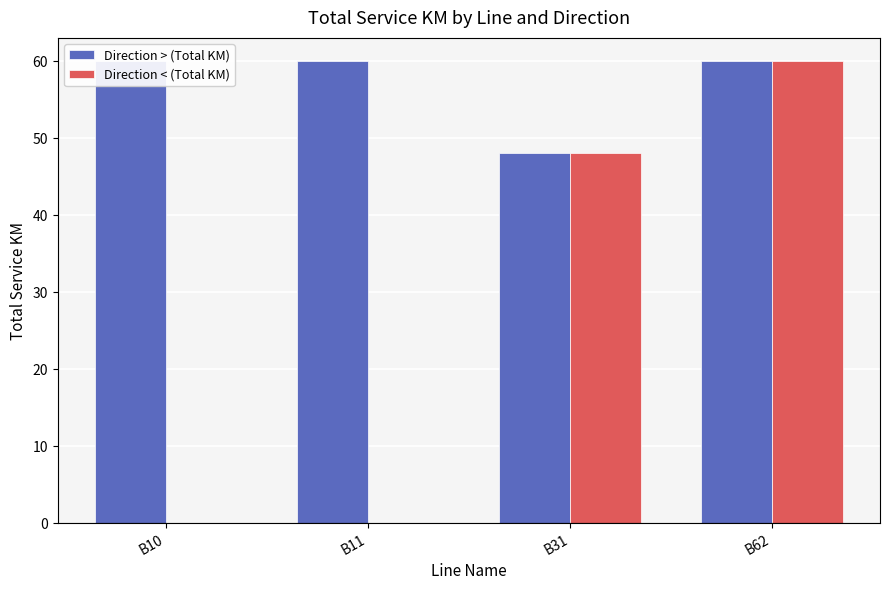

How many bars are there in total?

8